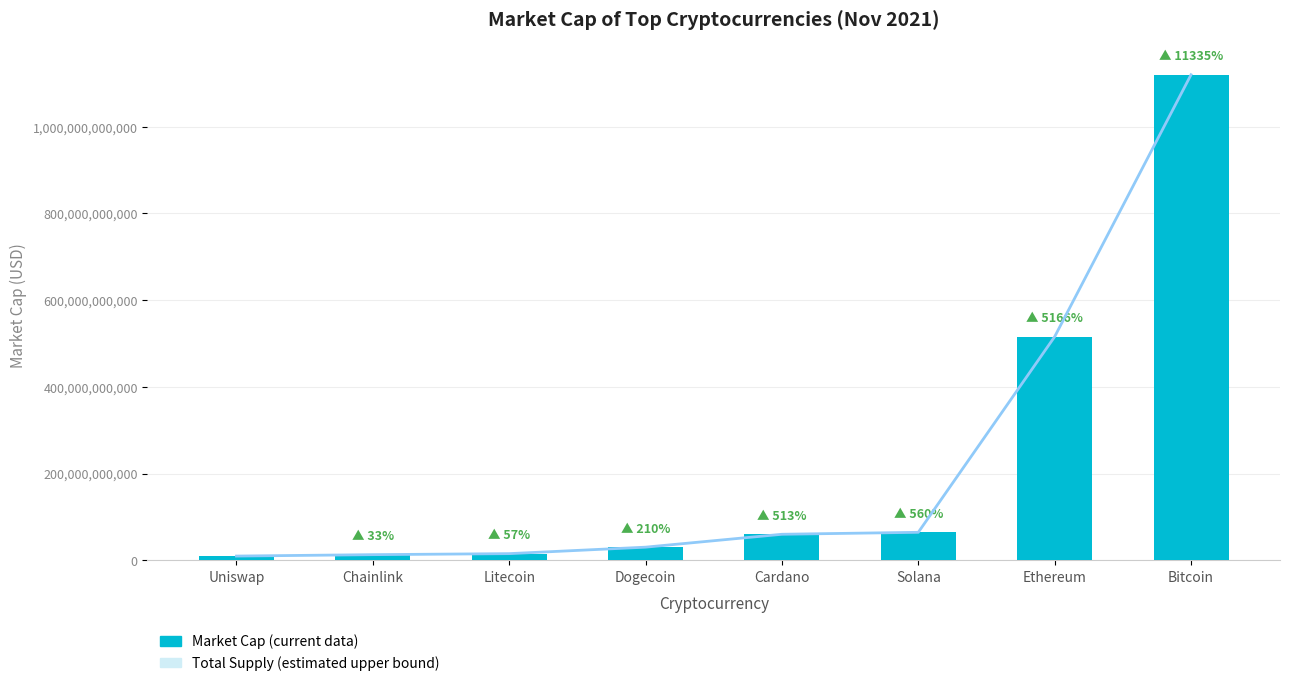

At which label is the value closest to 564776737331?

Ethereum